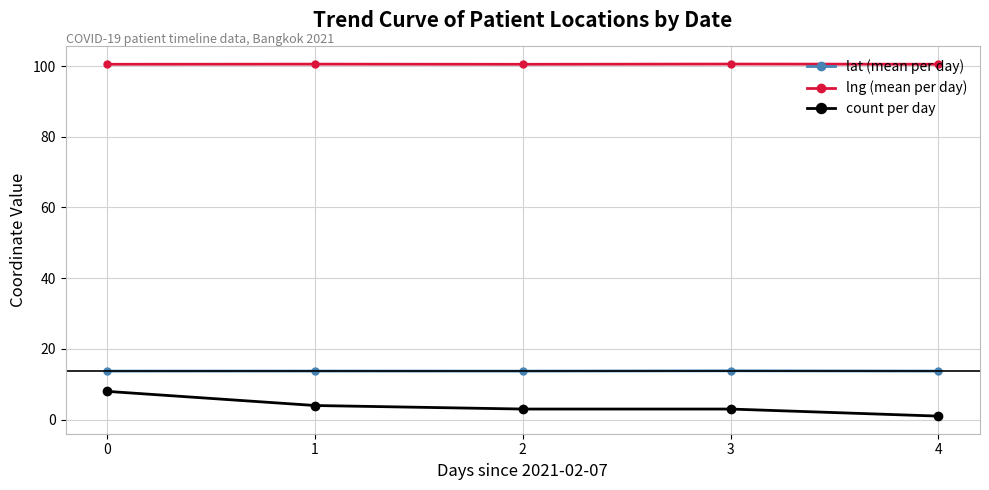

Is it true that lng (mean per day) equals 100.5 at 4?

True